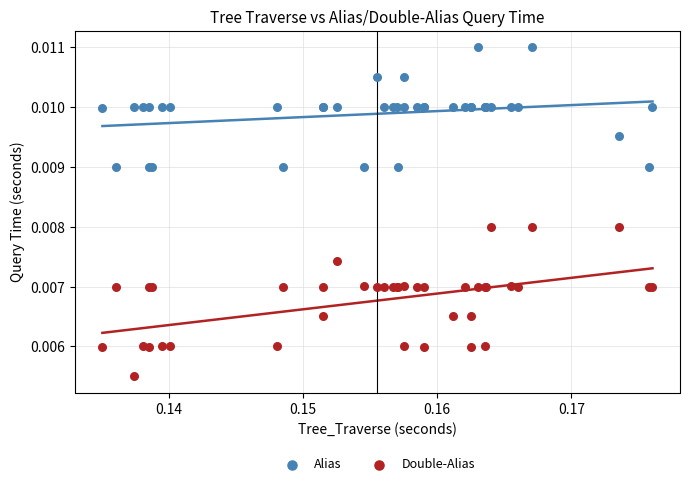

Which series reaches the maximum Y coordinate?

Alias